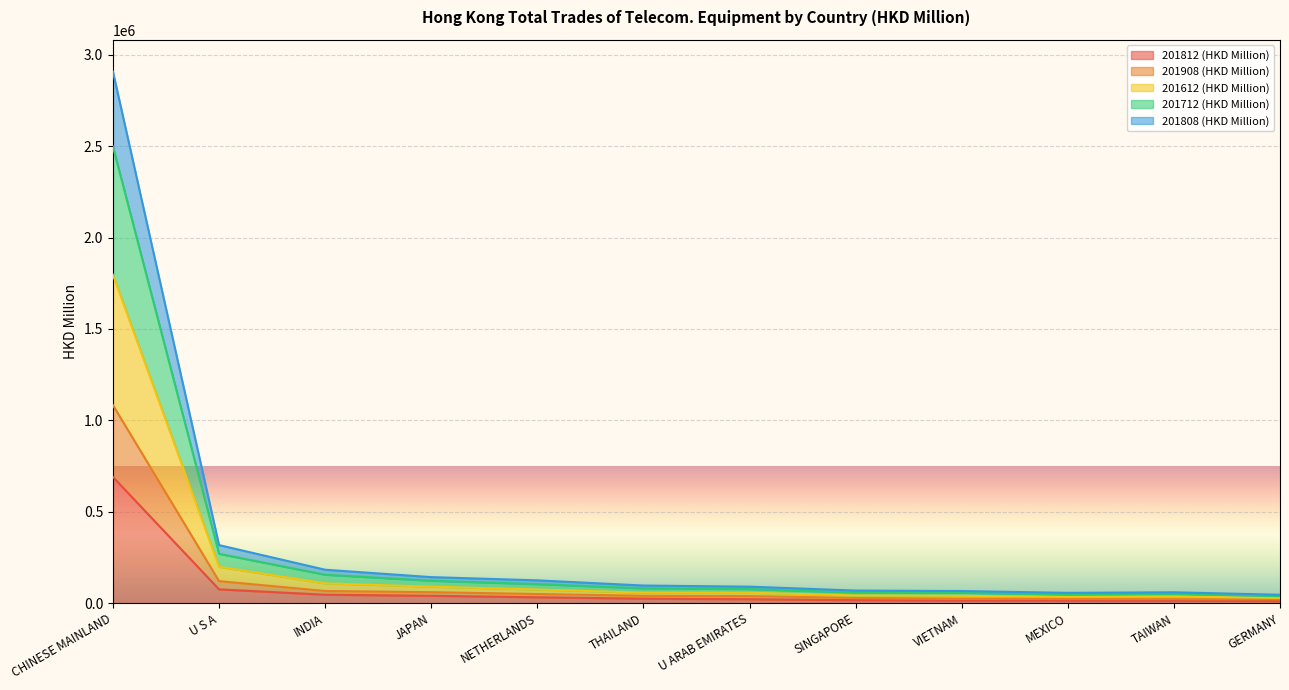

What is the total value across all series at U S A?

318410.8